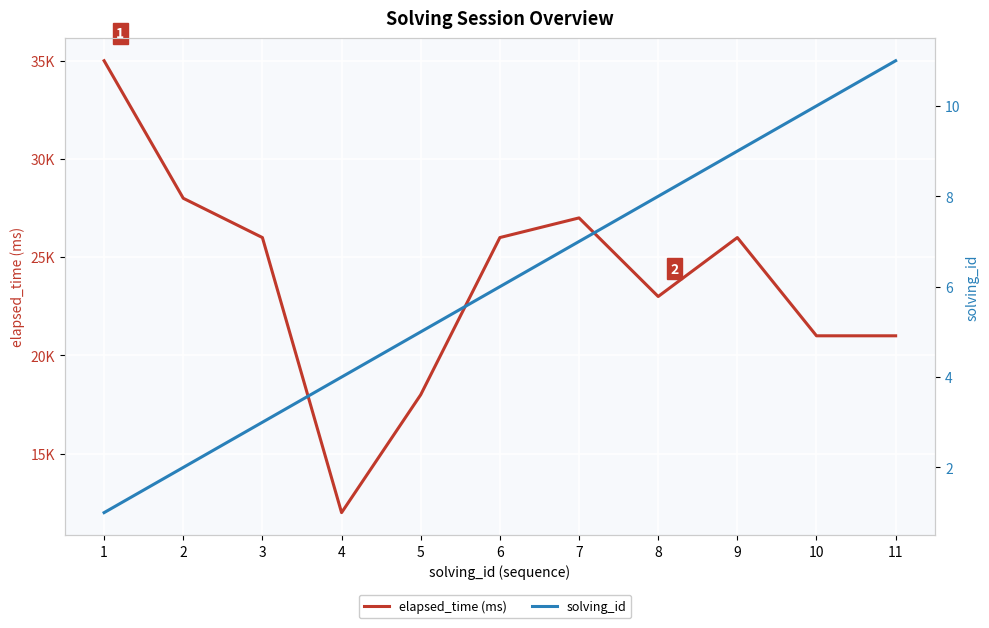

True or false: elapsed_time (ms) and solving_id cross at least once.

False